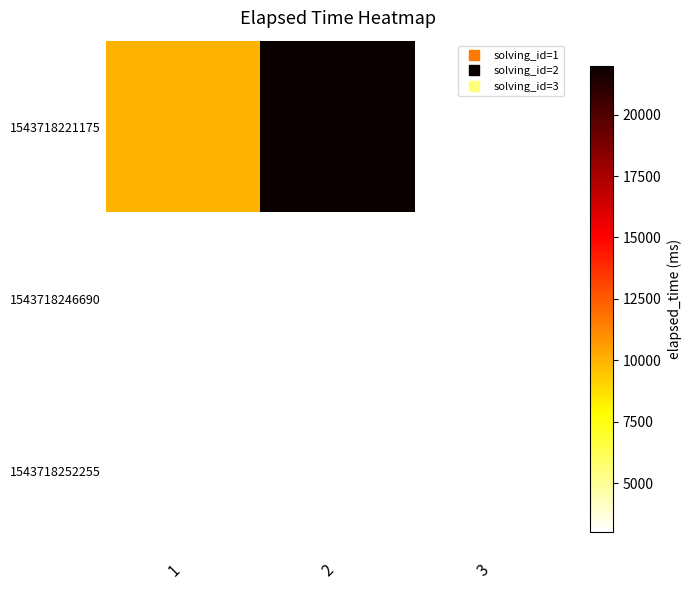

List the labels in order of 1543718246690 value, smallest first.

1, 2, 3